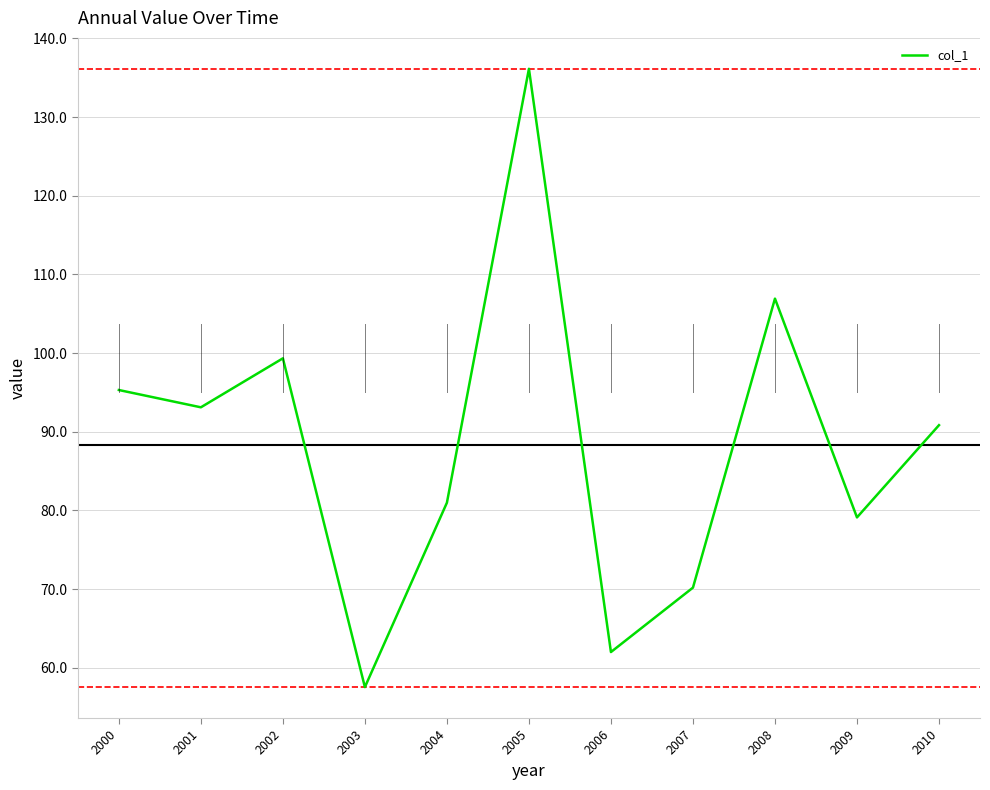

The value at 2004 is 139.8. True or false?

False